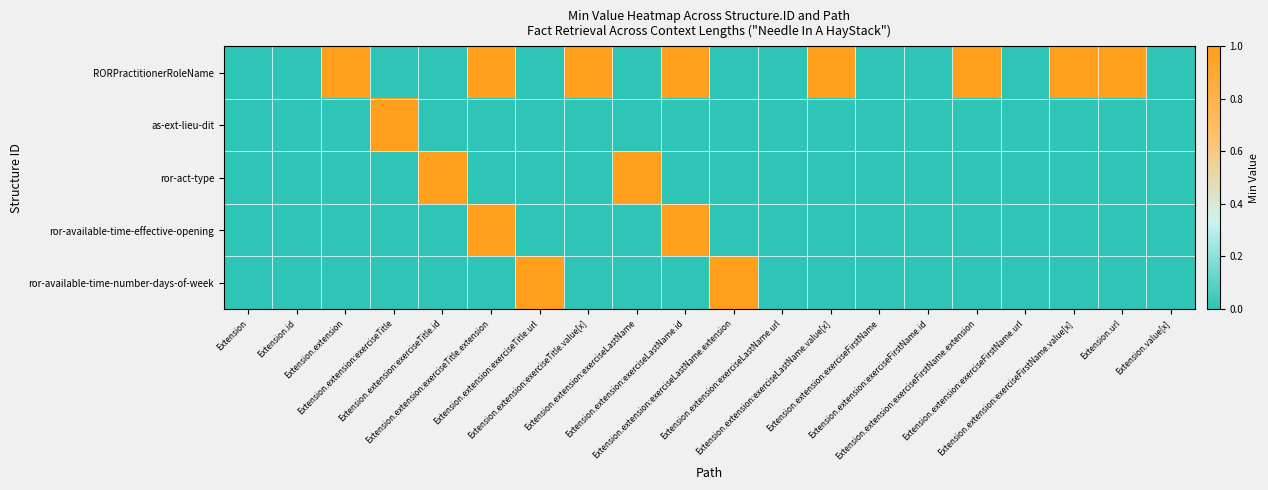

Which series has the widest spread of values?

RORPractitionerRoleName